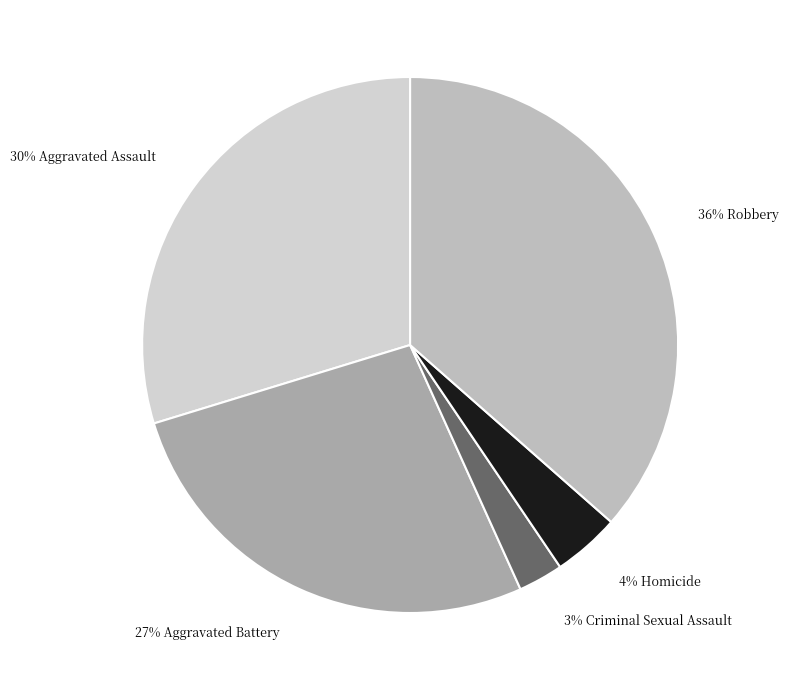

How many segments does this pie chart have?

5